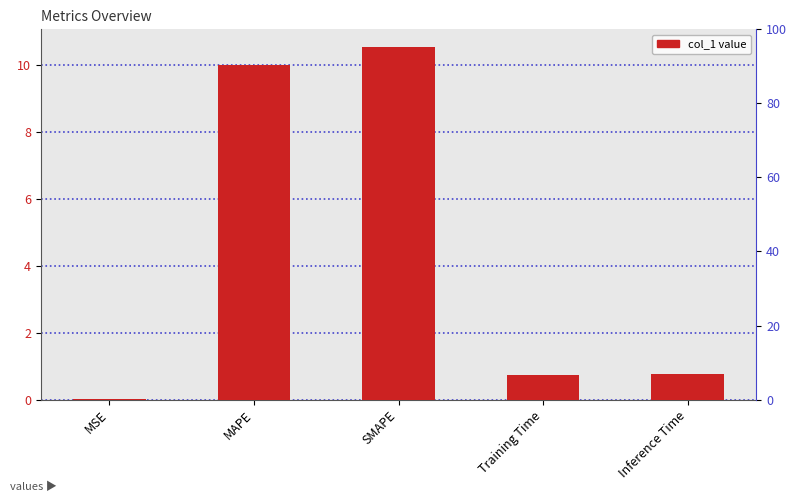

How many bars are there in total?

5